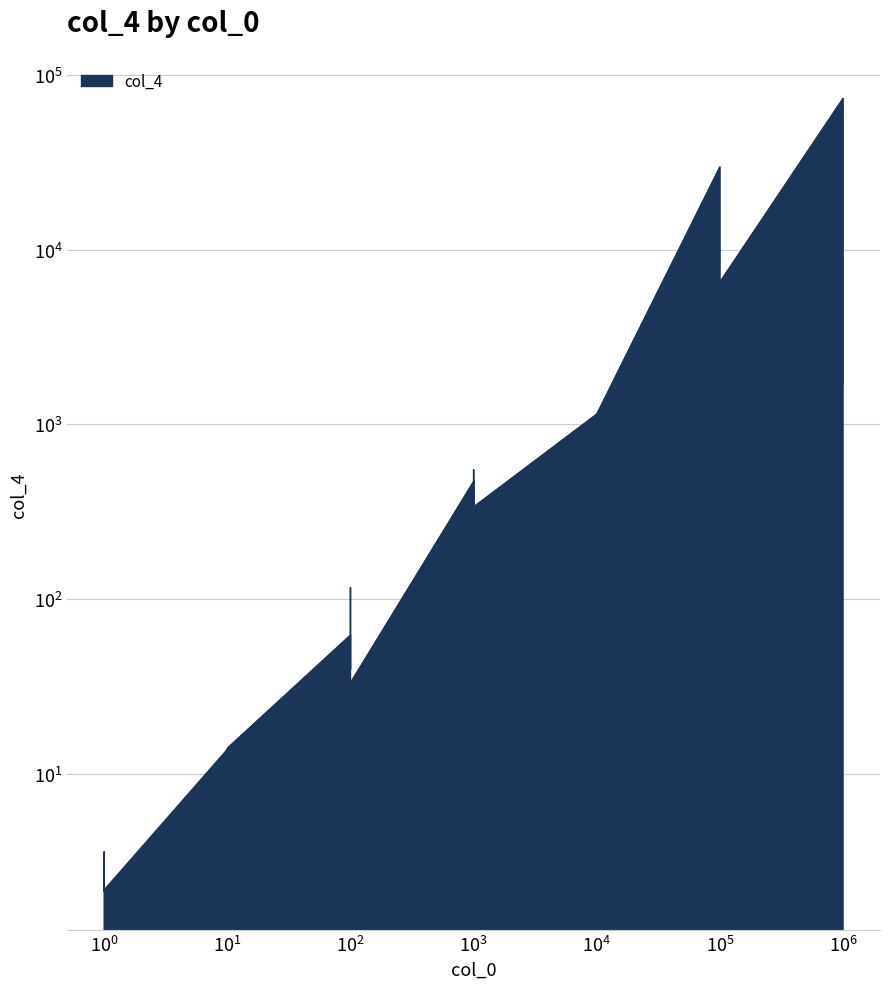

Between 1000000.0 and 1.0, which is larger?

1000000.0